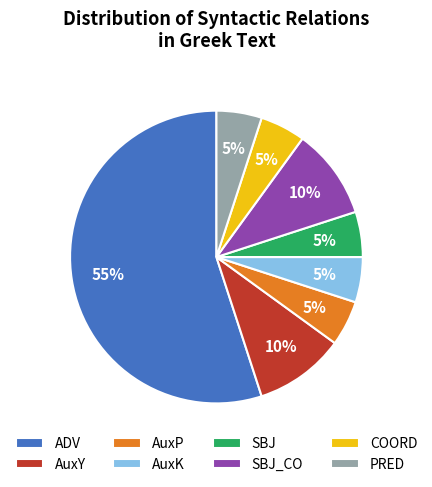

The AuxY slice represents 22% of the pie. True or false?

False